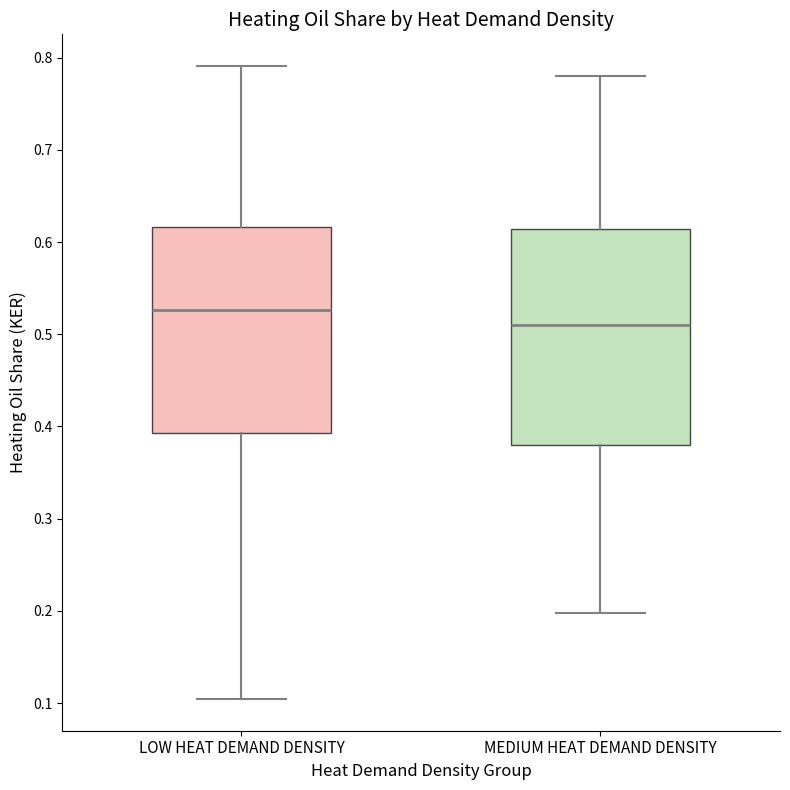

Reading left to right, transcribe this box plot: for each box, give where its median line is, the range the box spans, and where its two whiskers end, as read against the y-axis. The values are not printed on the chart, so give them approximately, as read against the axis.

LOW HEAT DEMAND DENSITY: median 0.53, box 0.39 to 0.62, whiskers 0.10 to 0.79
MEDIUM HEAT DEMAND DENSITY: median 0.51, box 0.38 to 0.61, whiskers 0.20 to 0.78